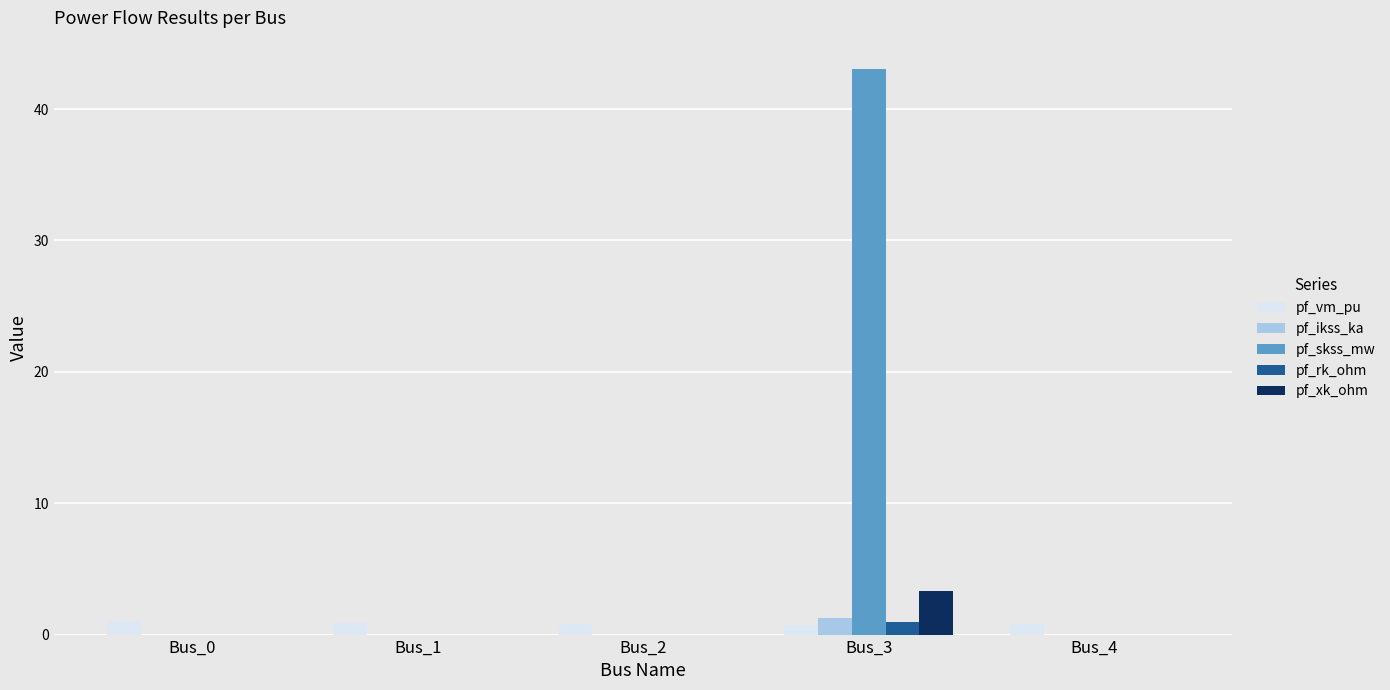

Which series has the largest total across all categories?

pf_skss_mw